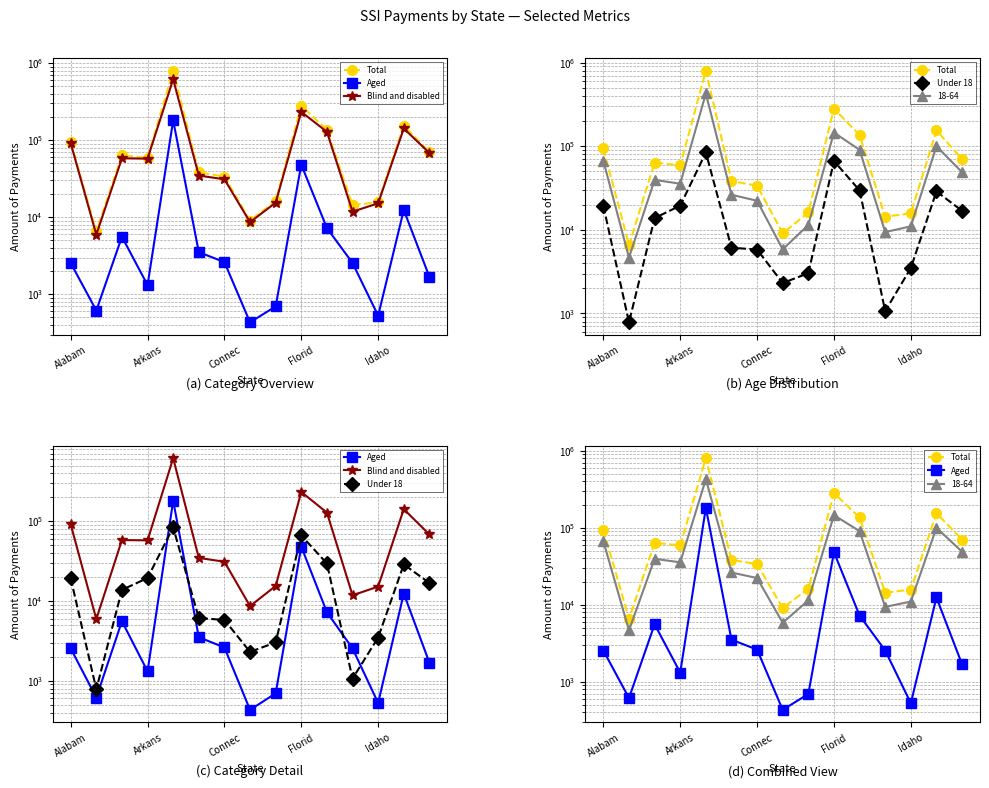

Which series has the largest range (max minus min)?

Total